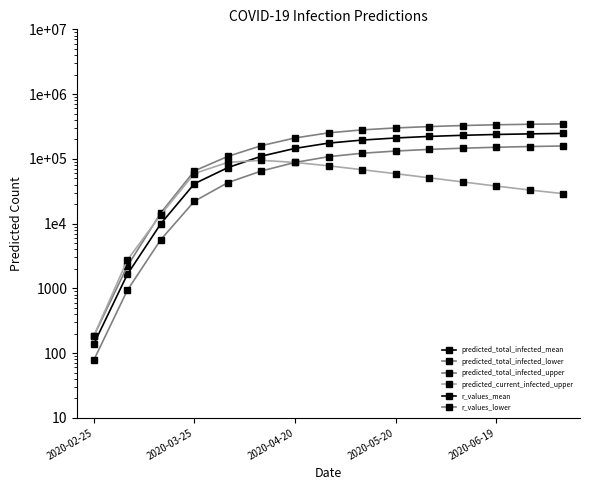

At 2020-06-19, list the series in order from smallest to largest.

r_values_lower, r_values_mean, predicted_total_infected_lower, predicted_total_infected_mean, predicted_current_infected_upper, predicted_total_infected_upper